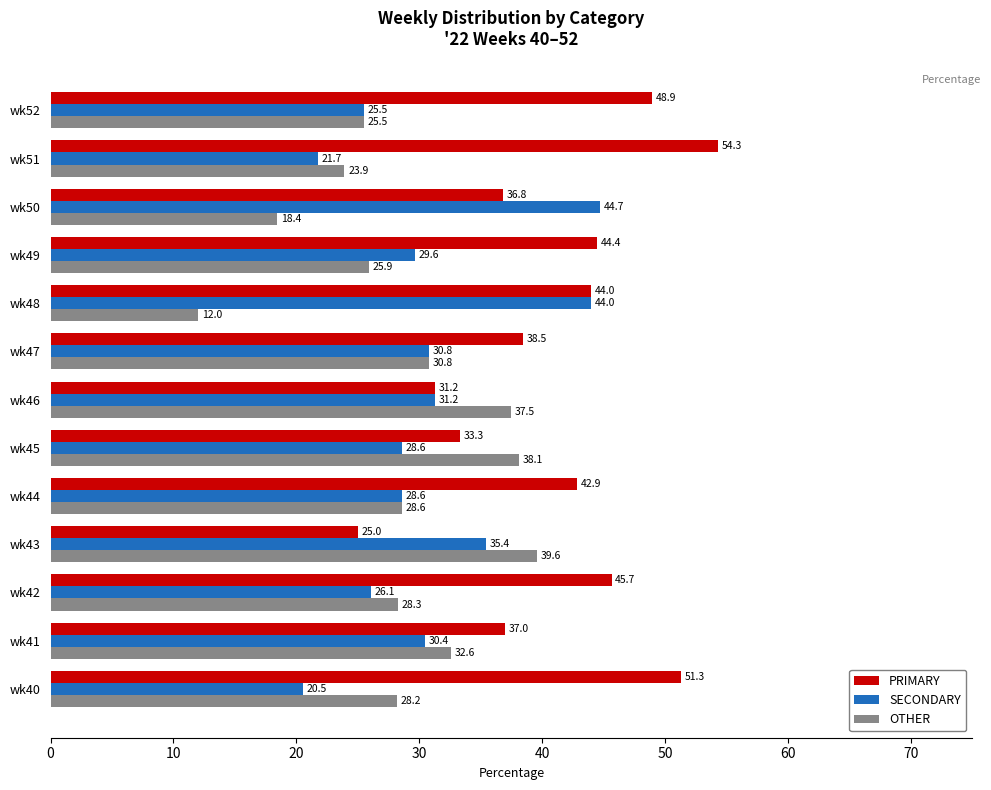

Rank the series by their maximum value, from highest to lowest.

PRIMARY, SECONDARY, OTHER